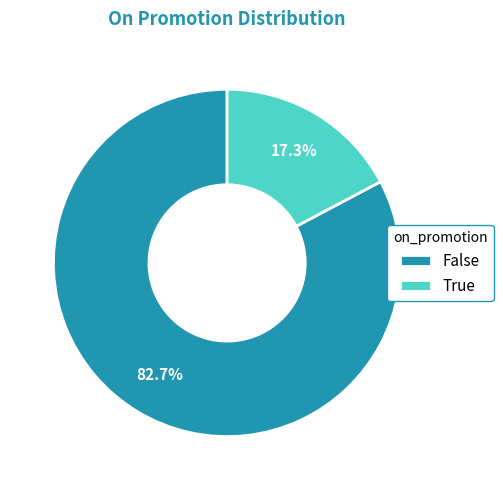

Approximately how many times larger is the value at True compared to False?

0.2